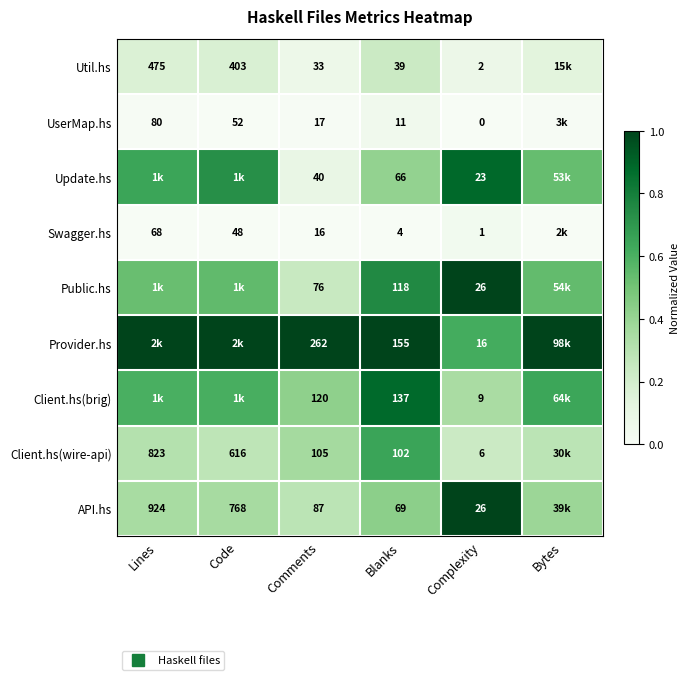

True or false: Client.hs(brig) has a value of 0.6 at Code.

True